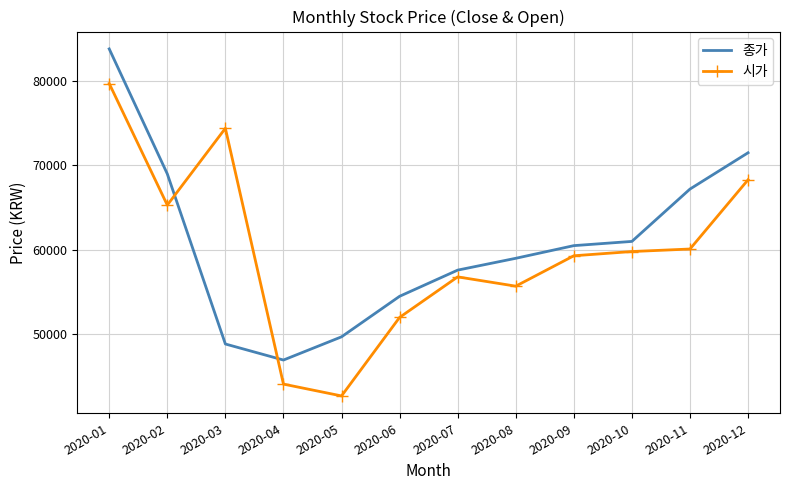

What is the difference between the 종가 values at 2020-04 and 2020-07?

10650